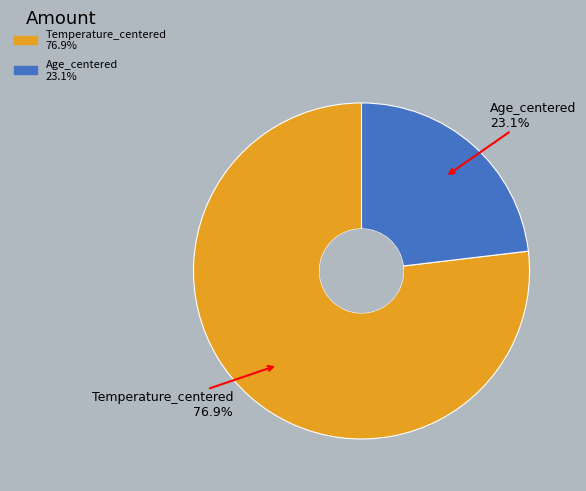

Combined, what portion of the pie is Temperature_centered and Age_centered?

100.0%